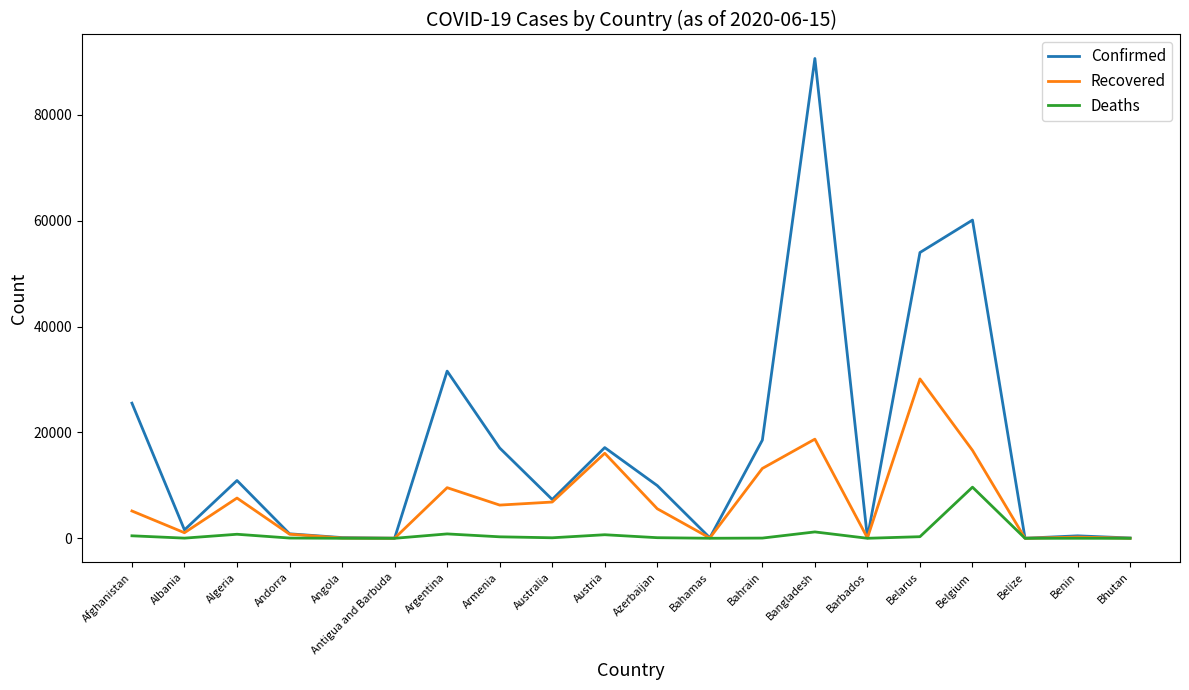

At which category does Recovered reach its first local peak?

Algeria